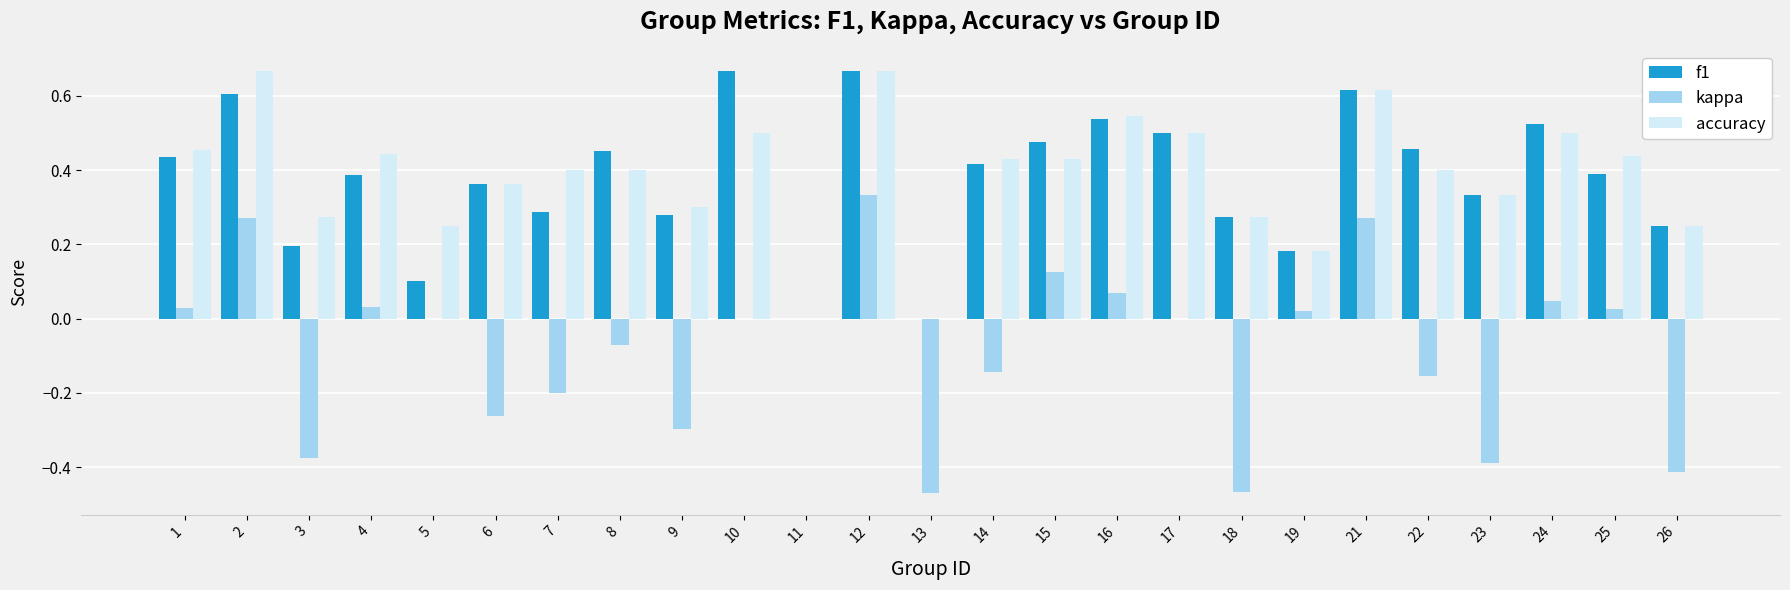

Which series has the widest spread of values?

kappa